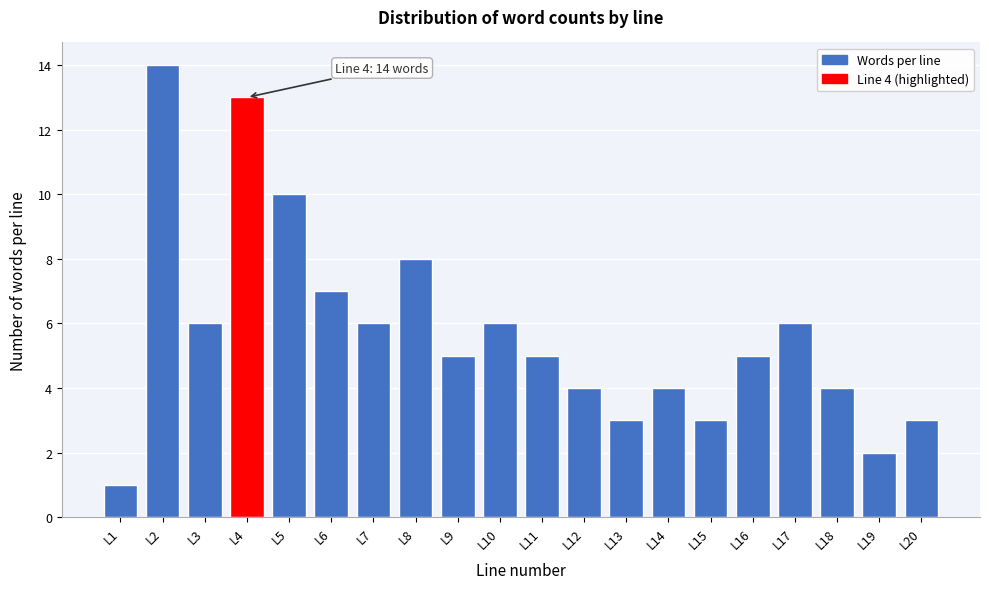

Reading left to right, what are all the values shown in this chart?

L1=1	L2=14	L3=6	L4=13	L5=10	L6=7	L7=6	L8=8	L9=5	L10=6	L11=5	L12=4	L13=3	L14=4	L15=3	L16=5	L17=6	L18=4	L19=2	L20=3